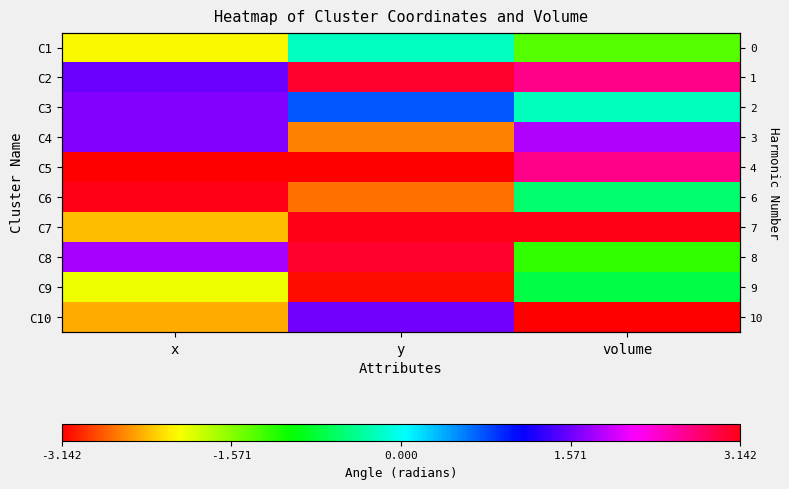

How many values in C8 are above zero?

2